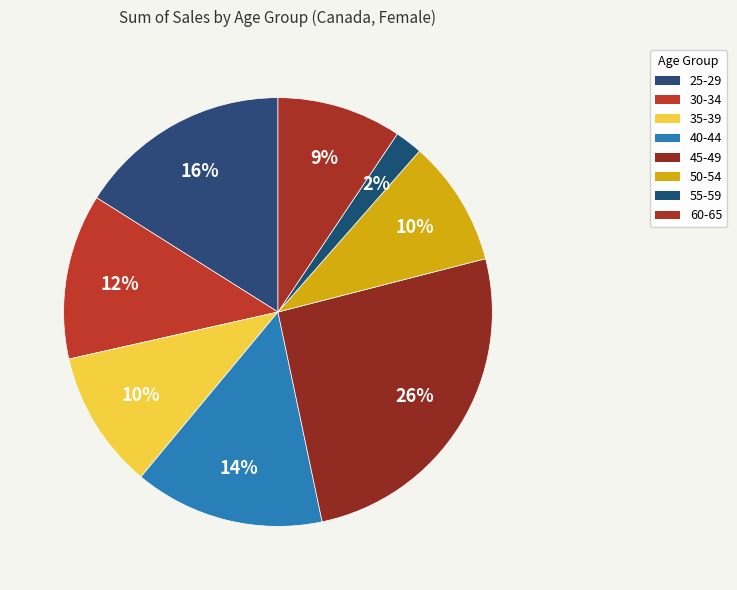

How many slices are in this pie chart?

8